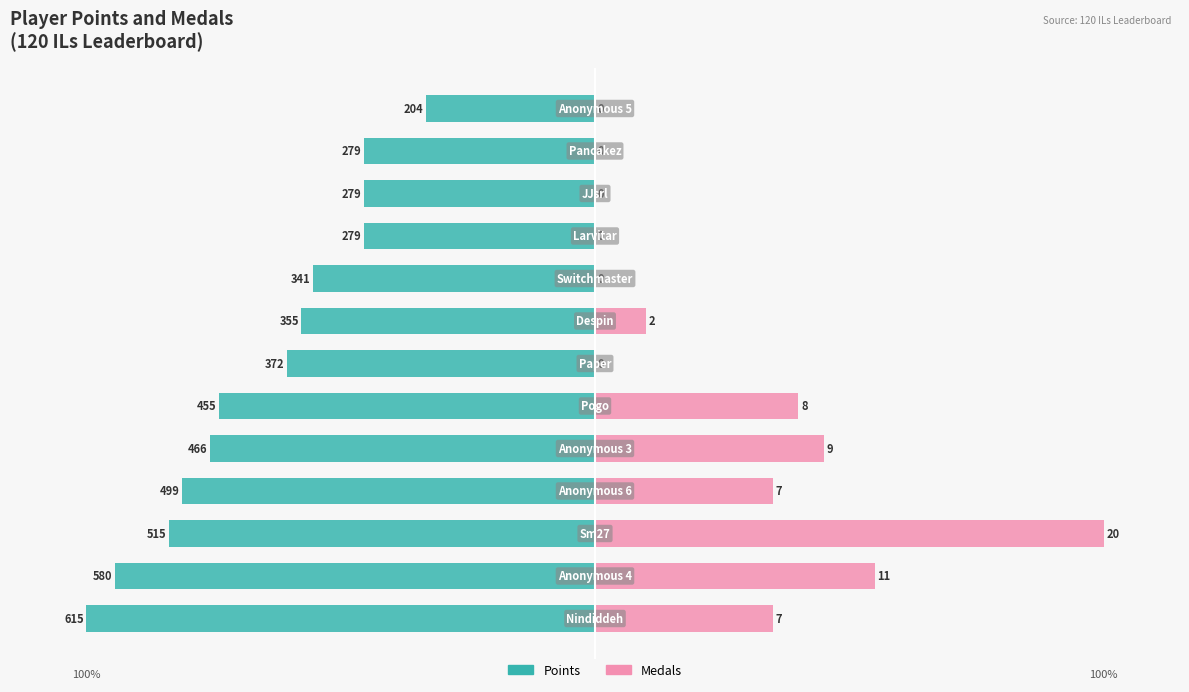

Between 6 and 12, which is larger?

12